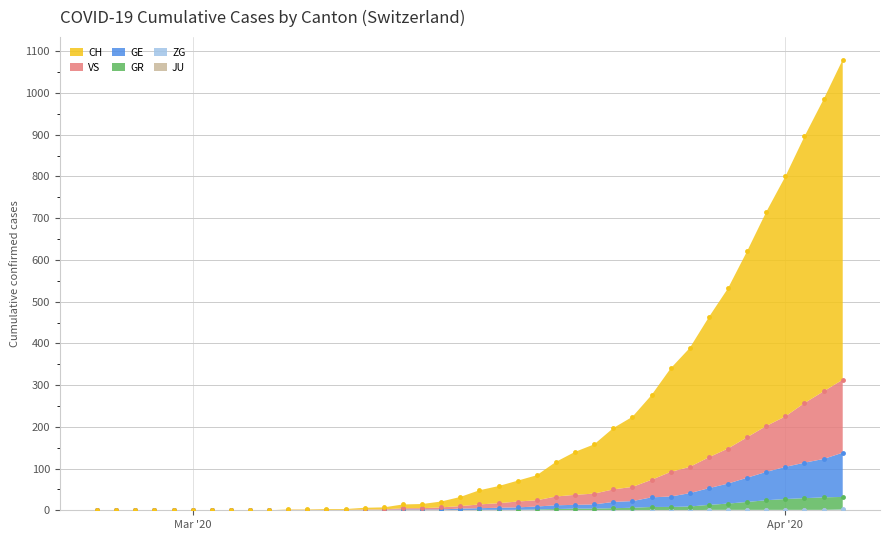

Rank the series by their maximum value, from highest to lowest.

CH, VS, GE, GR, ZG